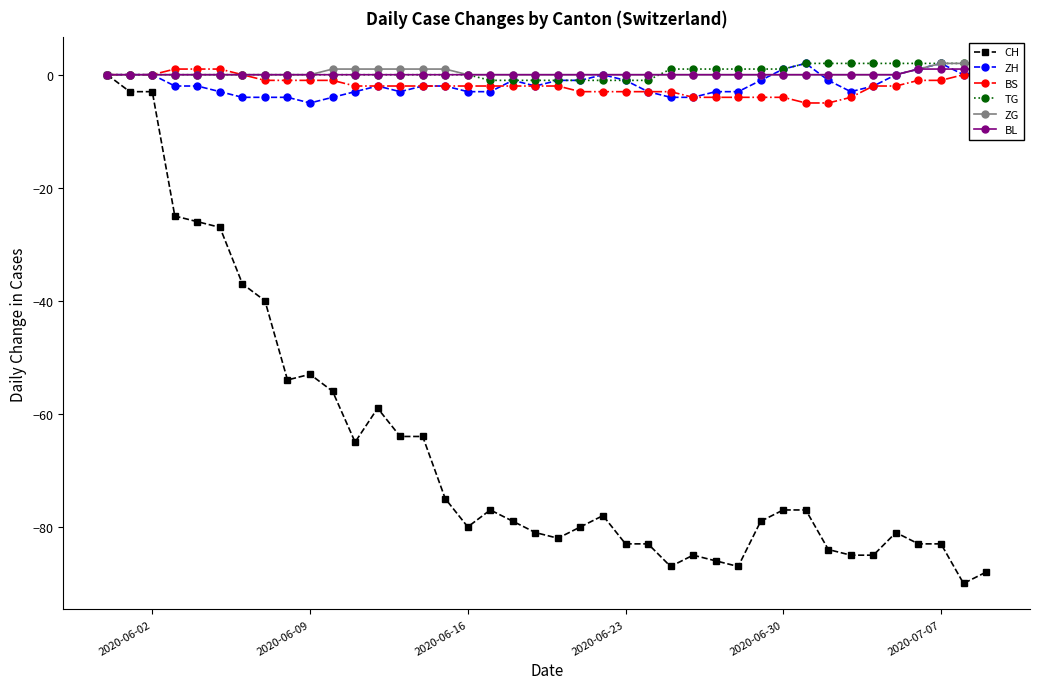

How many data points in ZH are above -2?

17